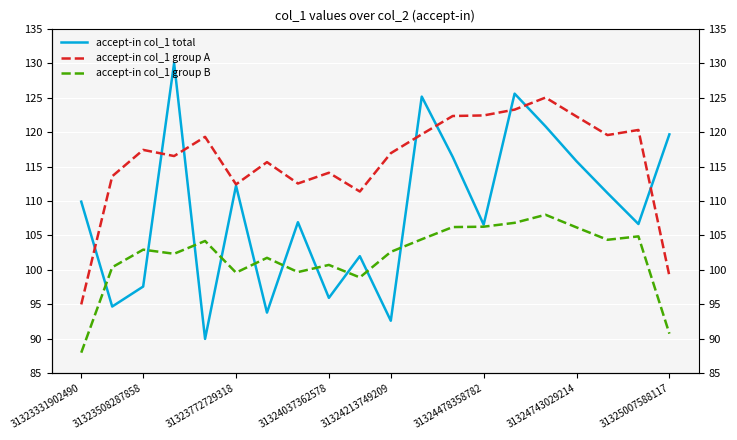

Rank the series by their average value, from highest to lowest.

accept-in col_1 group A, accept-in col_1 total, accept-in col_1 group B